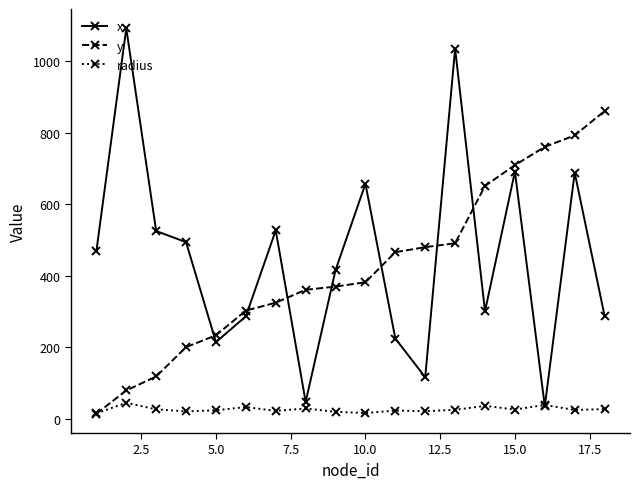

In radius, how many points are higher than both neighbors (excluding endpoints)?

6